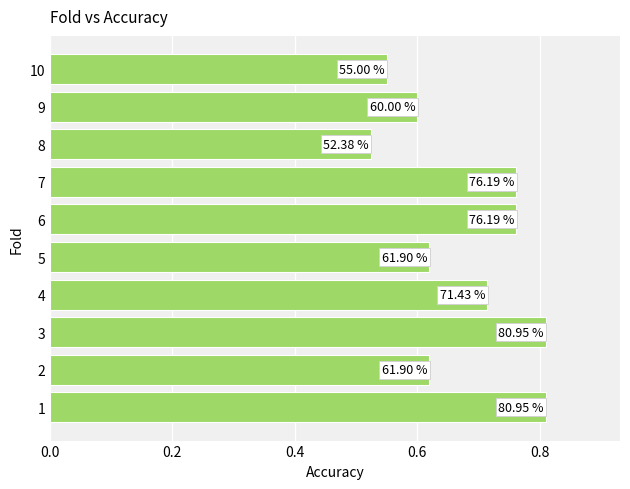

How many bars are there in total?

10